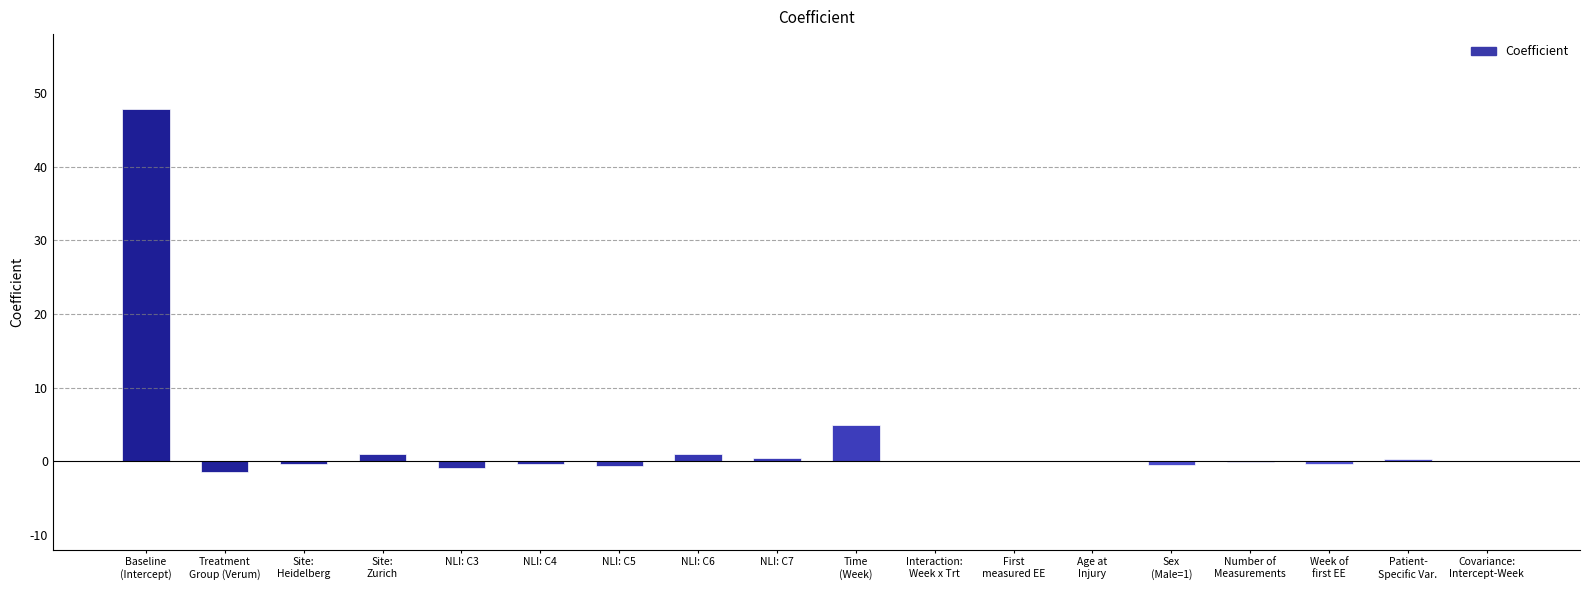

How many data points does each series have?

18